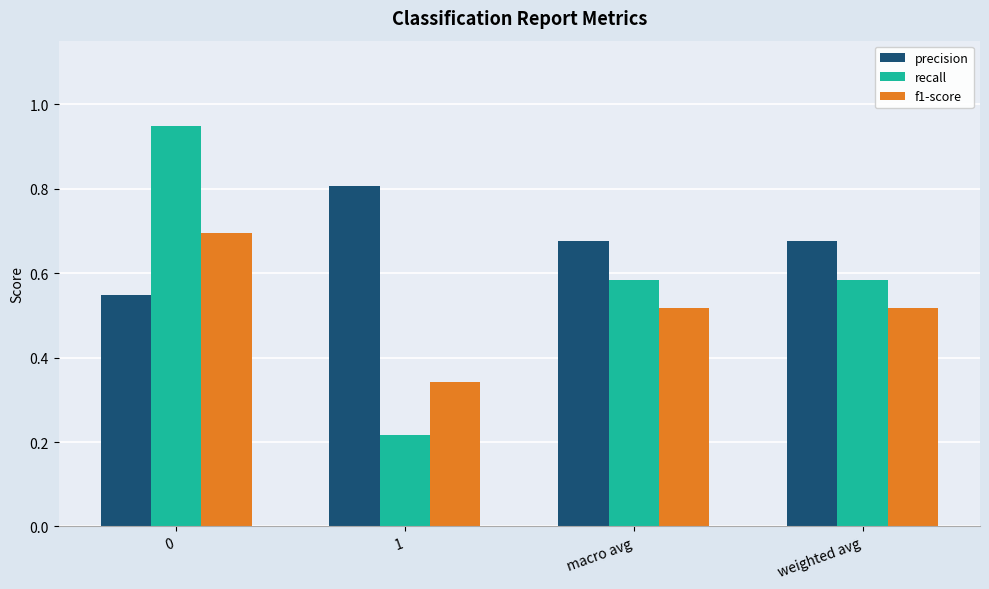

At which label is f1-score closest to 0?

1